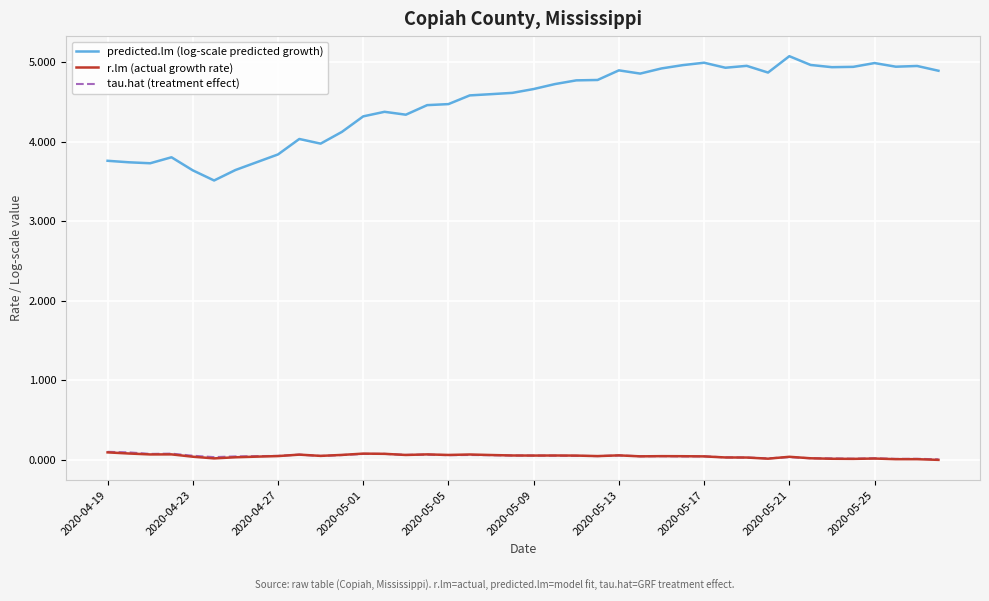

Which series has the largest range (max minus min)?

predicted.lm (log-scale predicted growth)